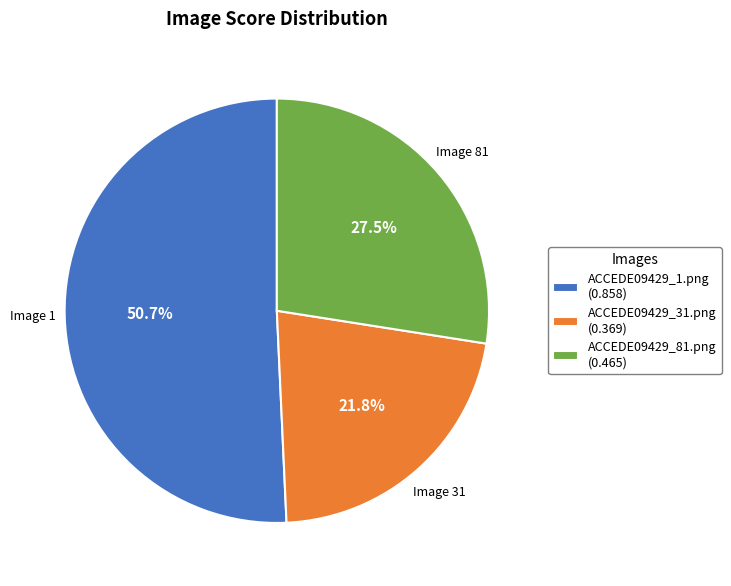

True or false: ACCEDE09429_1.png accounts for 51% of the total.

True